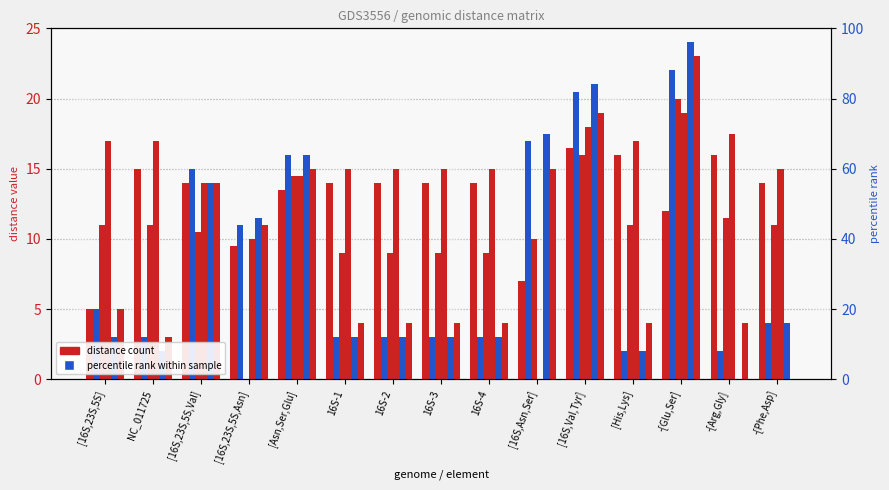

At which label does col_8 reach its minimum?

[16S,23S,5S,Asn]